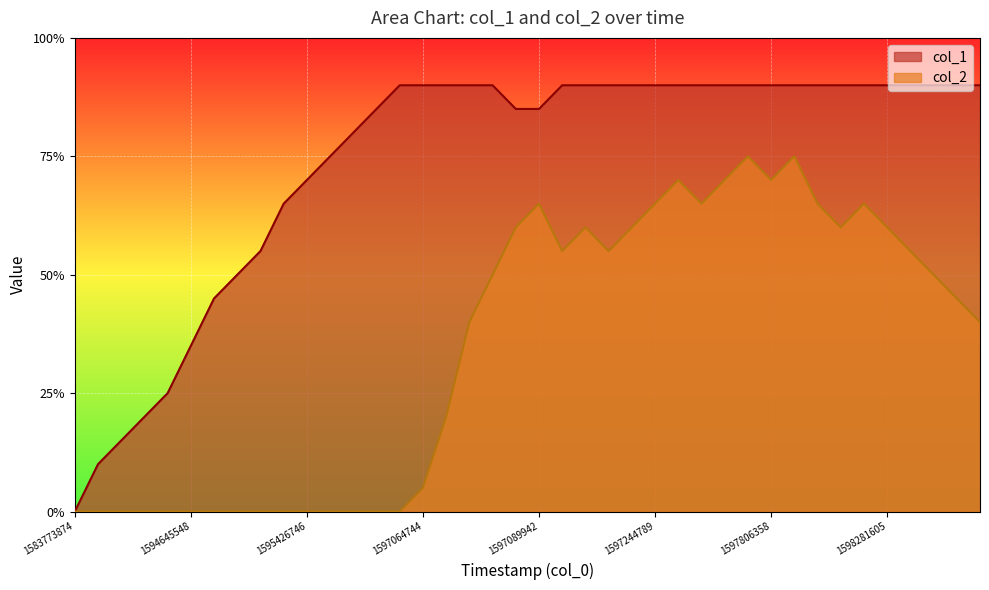

The value of col_1 at 38 is 32. True or false?

False